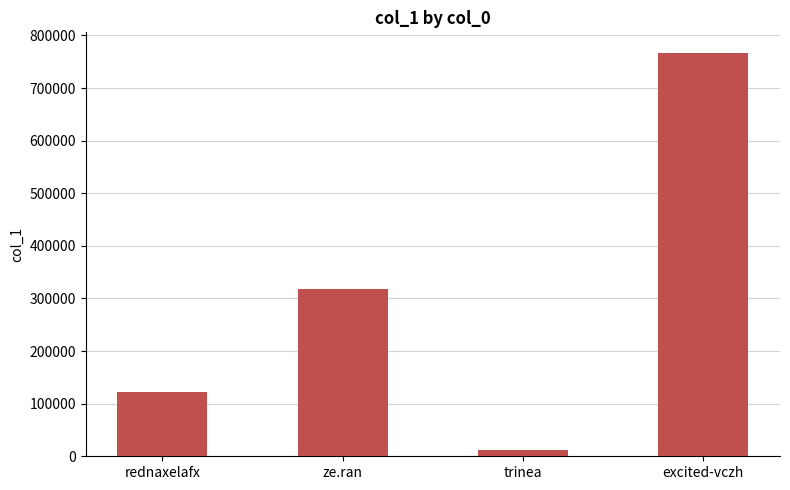

What is the change in value from rednaxelafx to trinea?

-110944